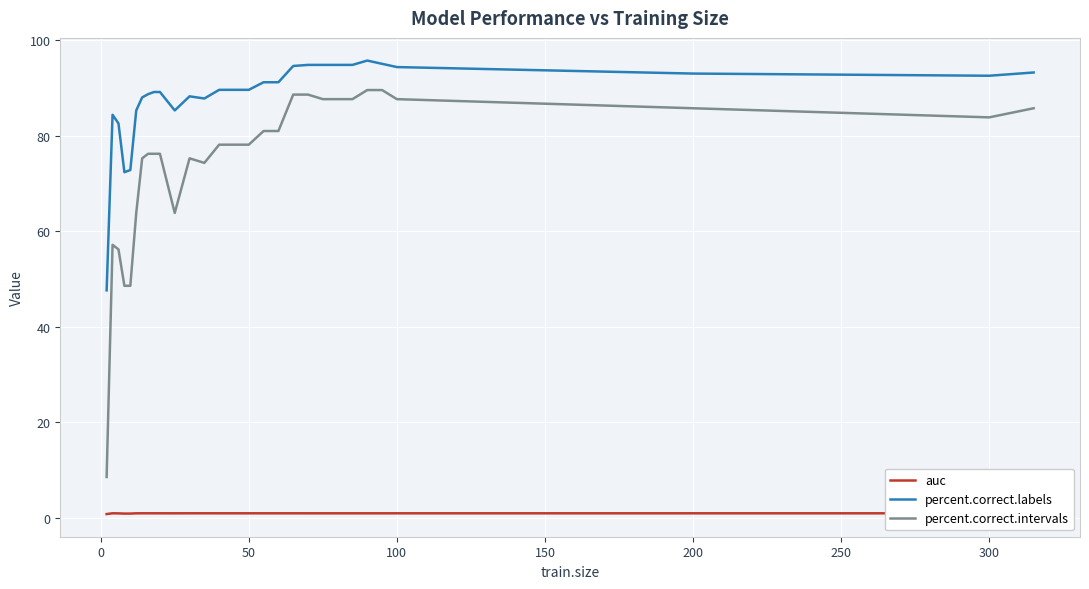

What is the difference between the maximum and second lowest values in the percent.correct.intervals series?

41.0